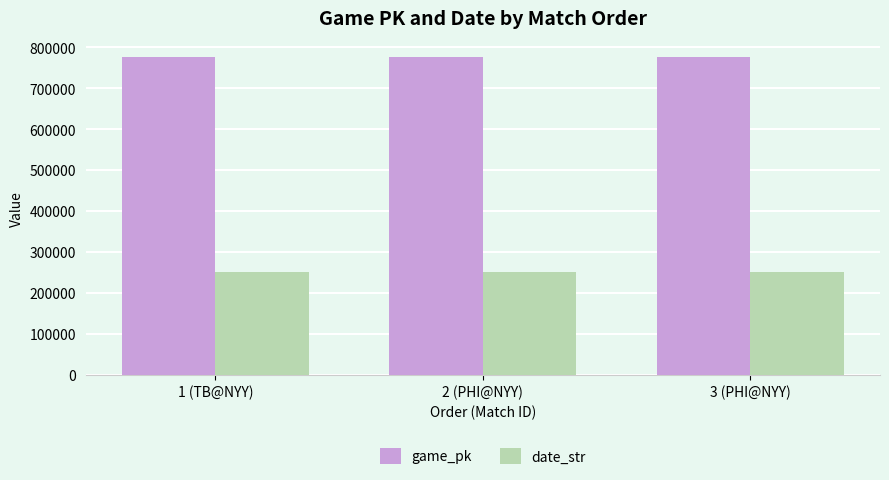

What is the total value across all series at 2 (PHI@NYY)?

1027715